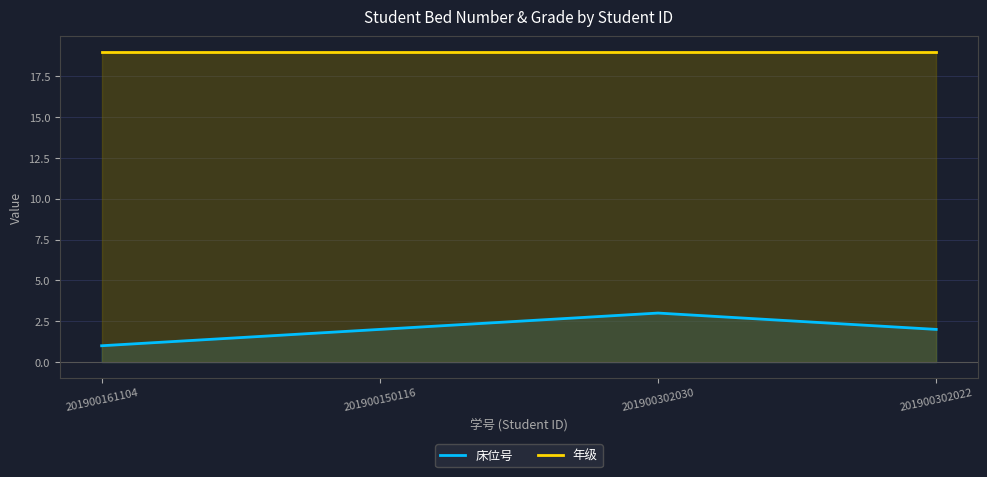

Where does the 床位号 series first go above 2?

201900302030